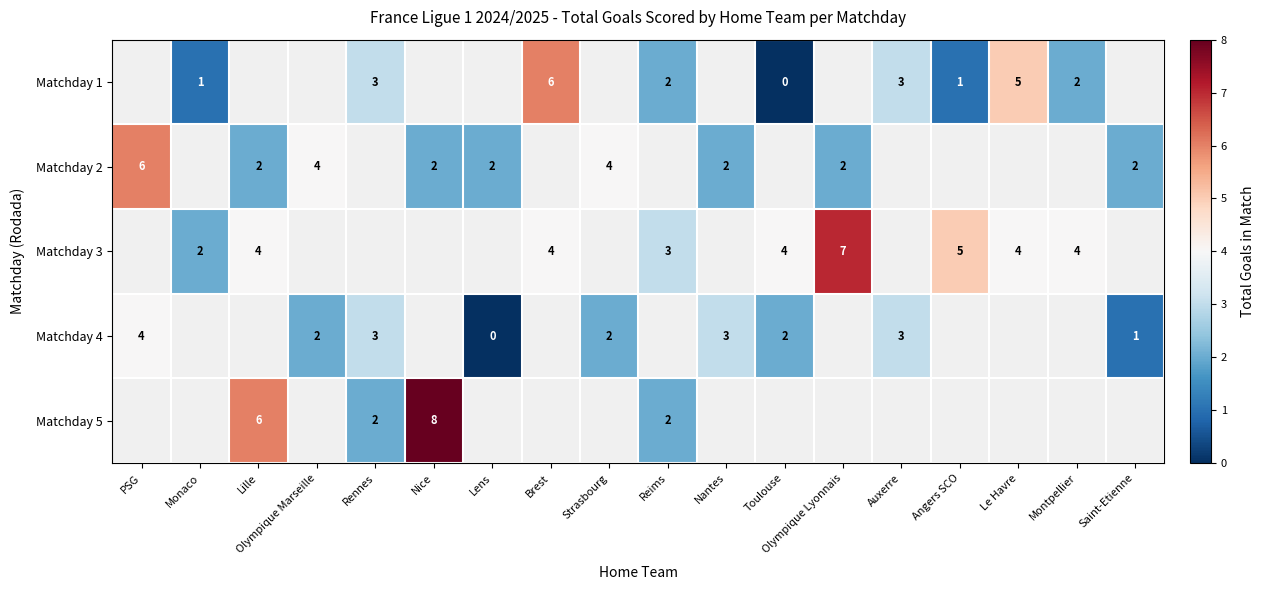

The Matchday 3 series shows 4 at Montpellier. True or false?

True